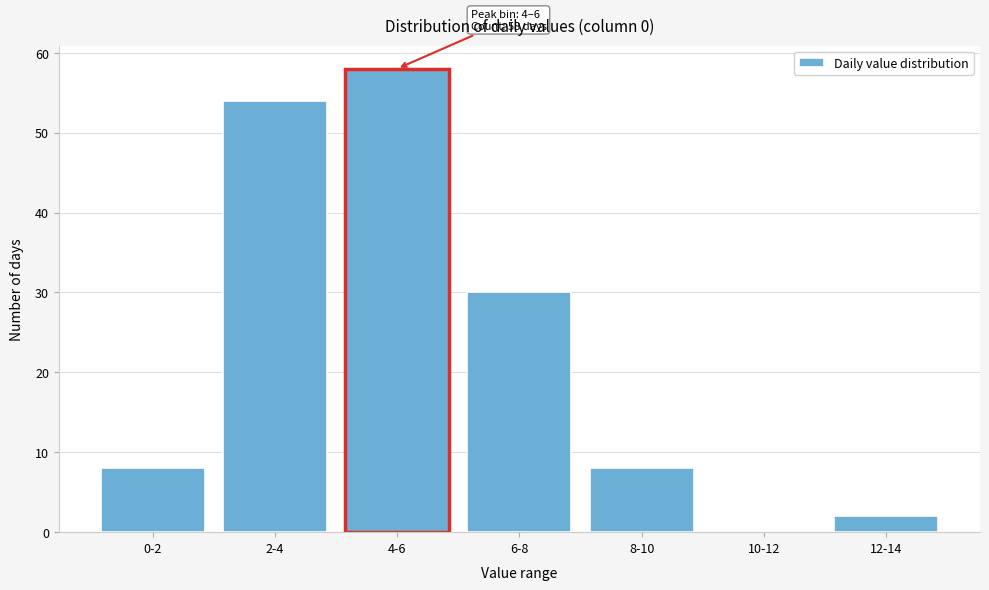

Reading left to right, extract all data points from this chart.

0-2=8	2-4=54	4-6=58	6-8=30	8-10=8	10-12=0	12-14=2